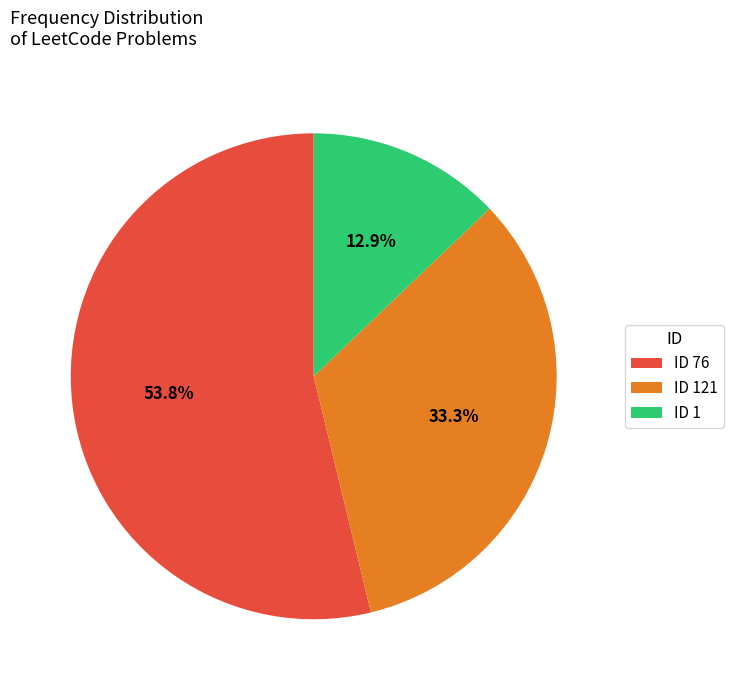

What is the largest slice in the pie chart?

ID 76